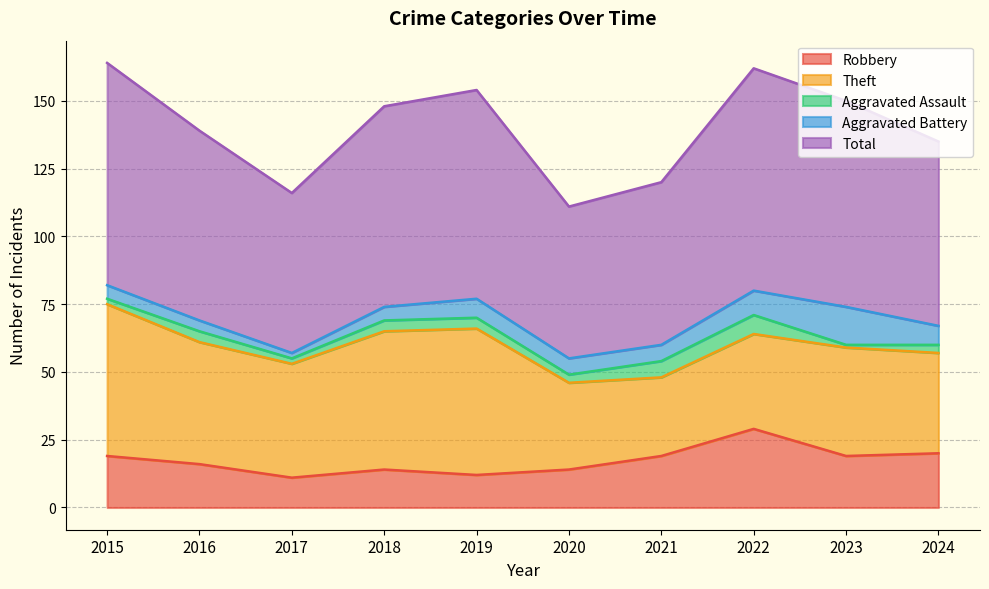

Rank the categories by Total value from lowest to highest.

2020, 2017, 2021, 2024, 2016, 2018, 2023, 2019, 2015, 2022